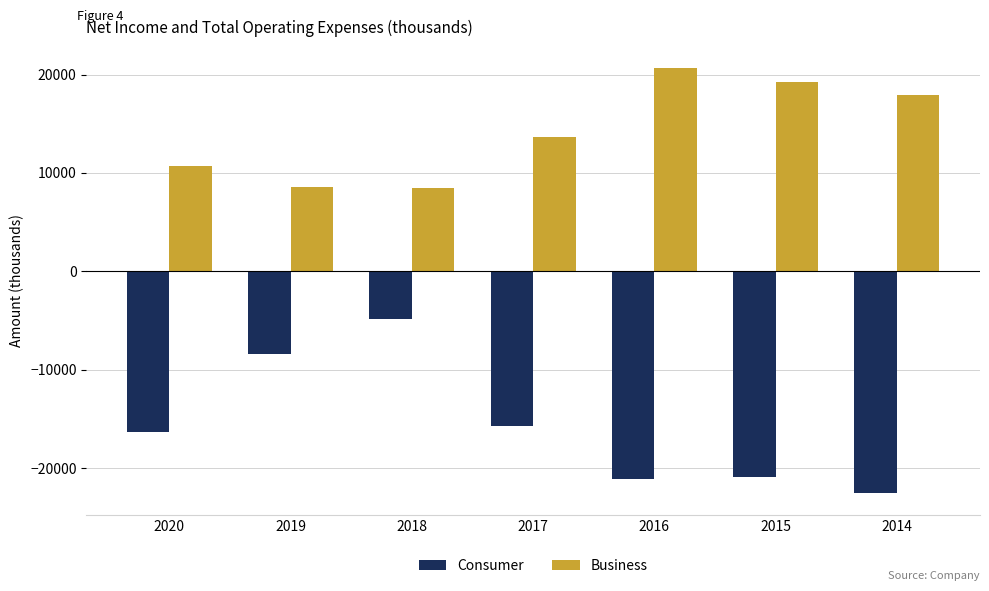

What is the difference between the highest and lowest values at 2014?

40500